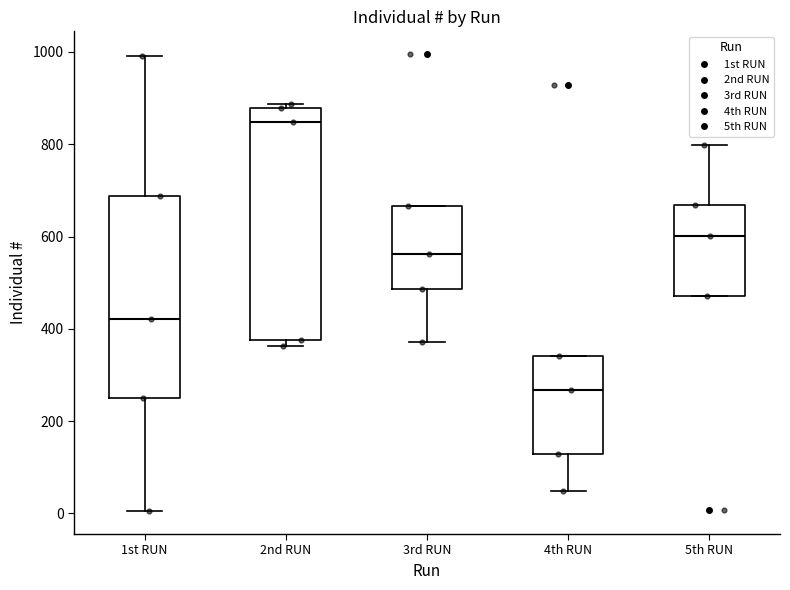

Which box has the lowest median line?

4th RUN